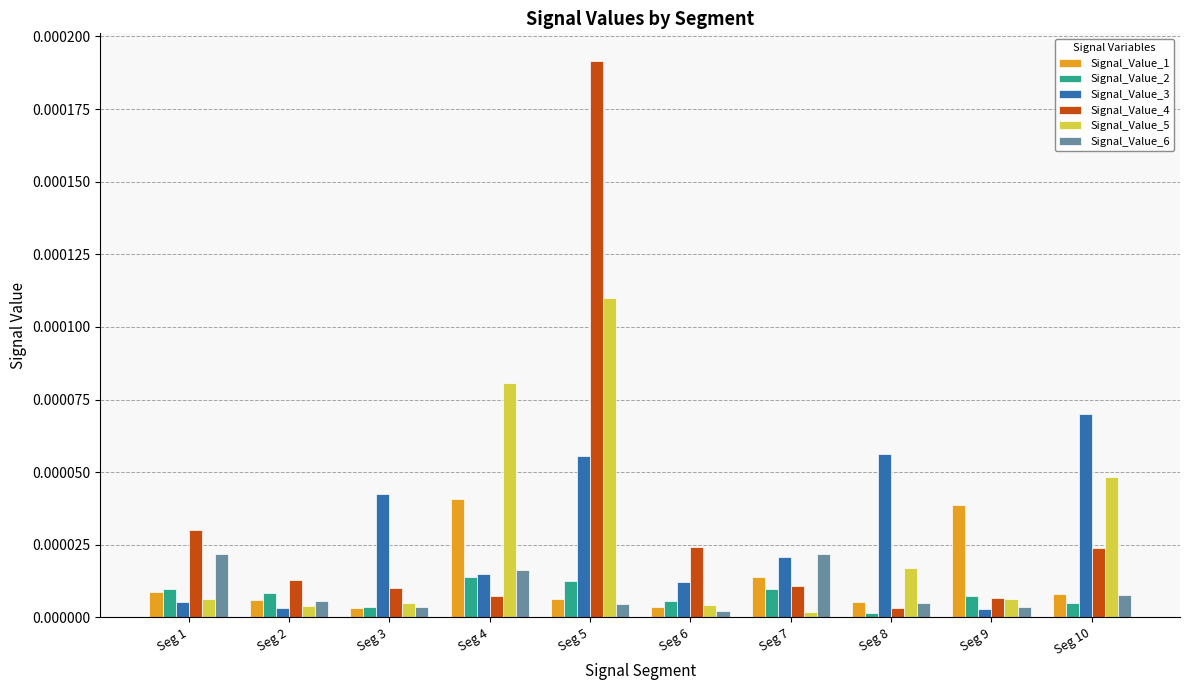

Rank the series by their maximum value, from highest to lowest.

Signal_Value_4, Signal_Value_5, Signal_Value_3, Signal_Value_1, Signal_Value_6, Signal_Value_2